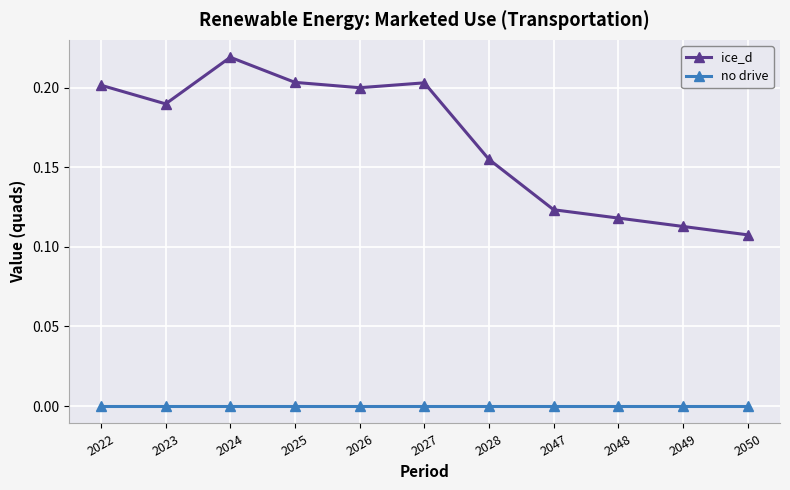

In ice_d, how many points are higher than both neighbors (excluding endpoints)?

2